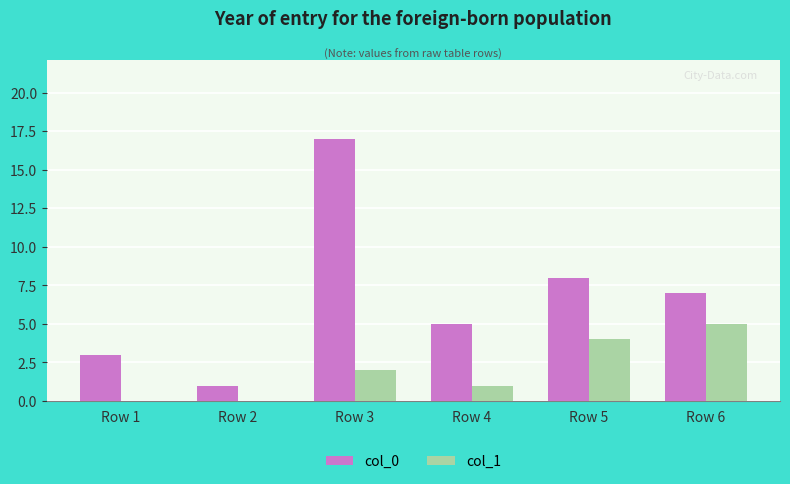

Which series has the largest range (max minus min)?

col_0